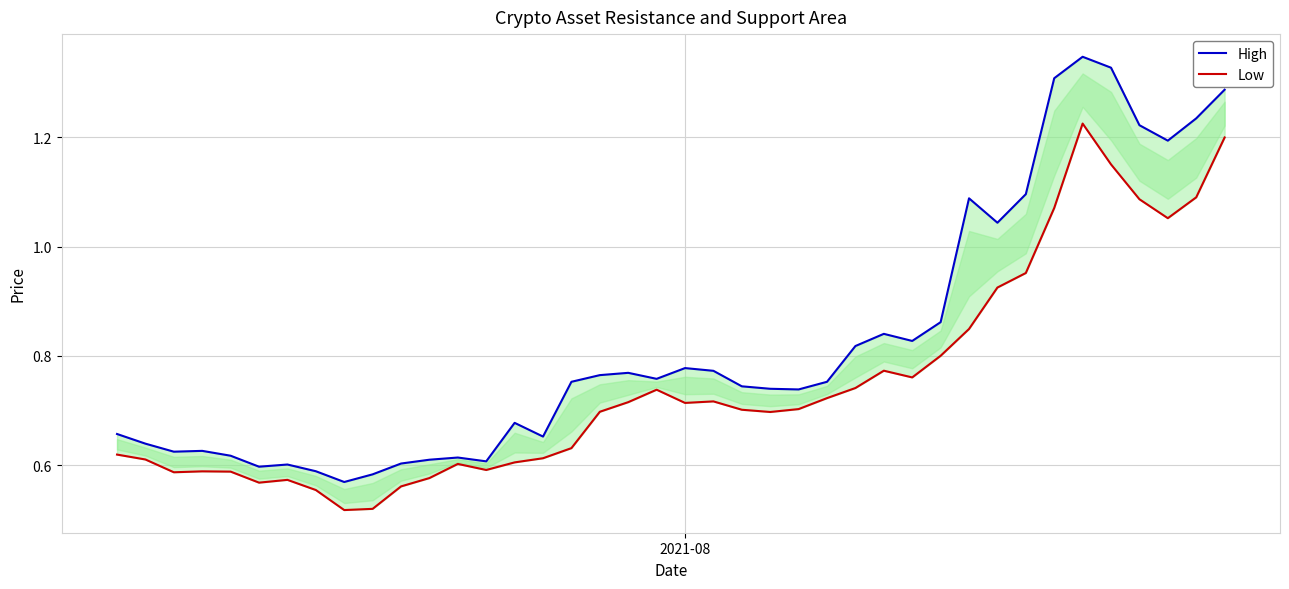

How many interior local valleys does the High series have?

10